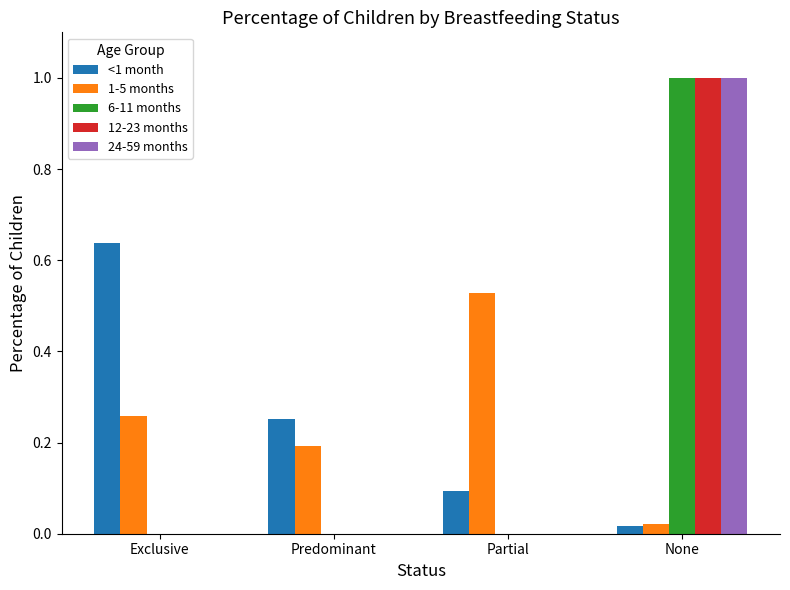

What is the sum of all 12-23 months values?

1.0